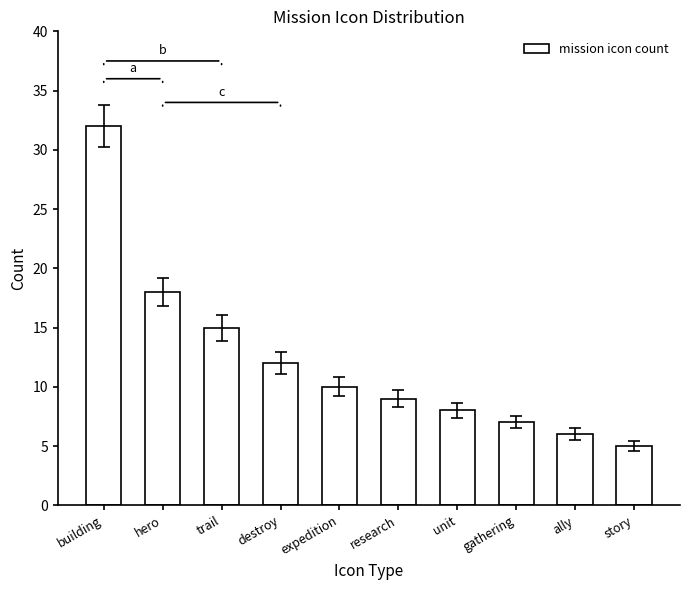

Reading left to right, what are all the values shown in this chart?

building=32	hero=18	trail=15	destroy=12	expedition=10	research=9	unit=8	gathering=7	ally=6	story=5